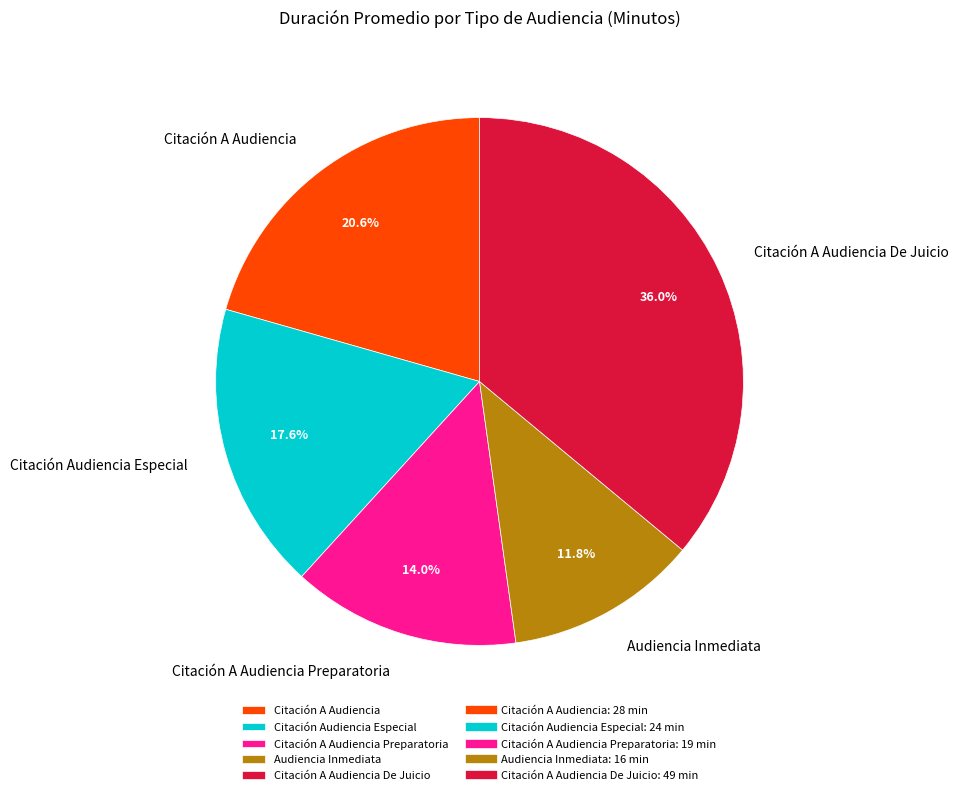

Combined, what portion of the pie is Citación A Audiencia Preparatoria and Citación A Audiencia?

34.6%